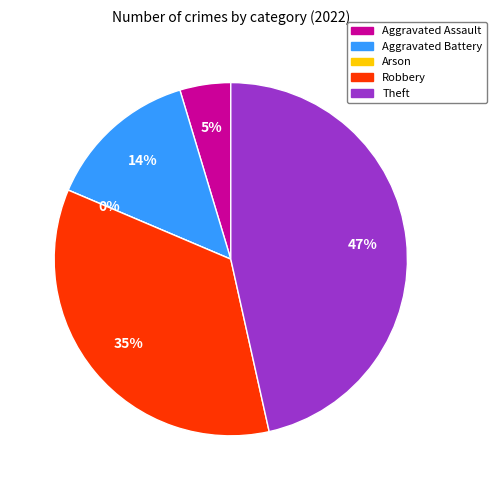

What is the smallest slice in the pie chart?

Arson